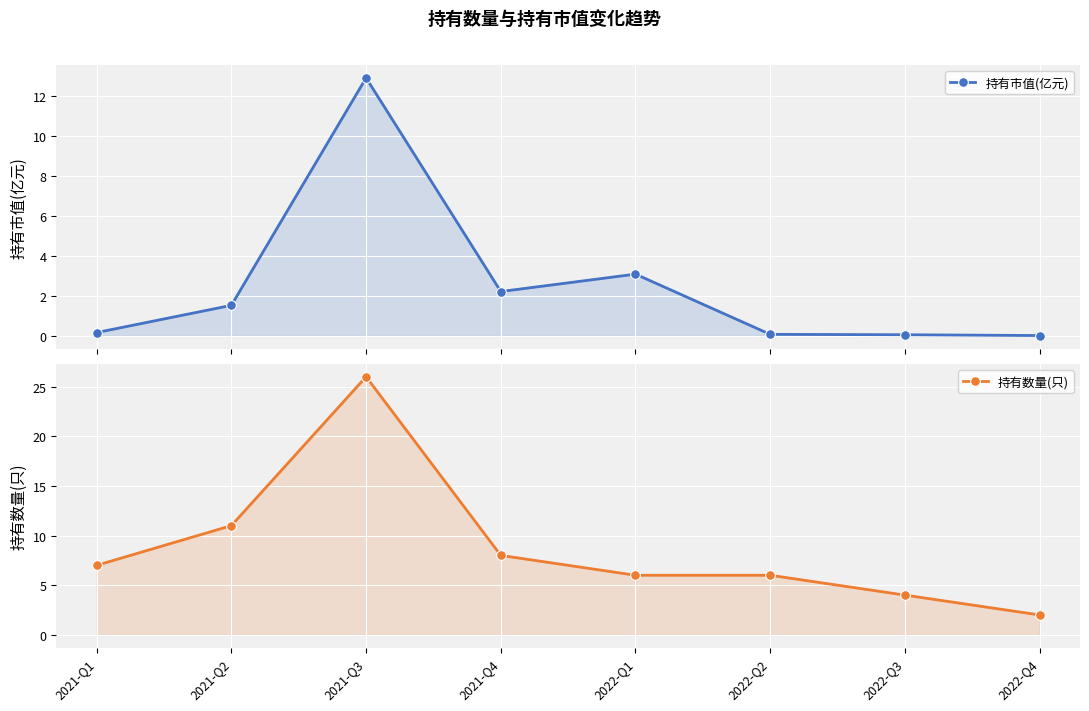

Reading left to right, transcribe all the data shown in this chart.

持有市值(亿元): 2021-Q1=0.2	2021-Q2=1.5	2021-Q3=12.9	2021-Q4=2.2	2022-Q1=3.1	2022-Q2=0.1	2022-Q3=0.1	2022-Q4=0.0
持有数量(只): 2021-Q1=7.0	2021-Q2=11.0	2021-Q3=26.0	2021-Q4=8.0	2022-Q1=6.0	2022-Q2=6.0	2022-Q3=4.0	2022-Q4=2.0